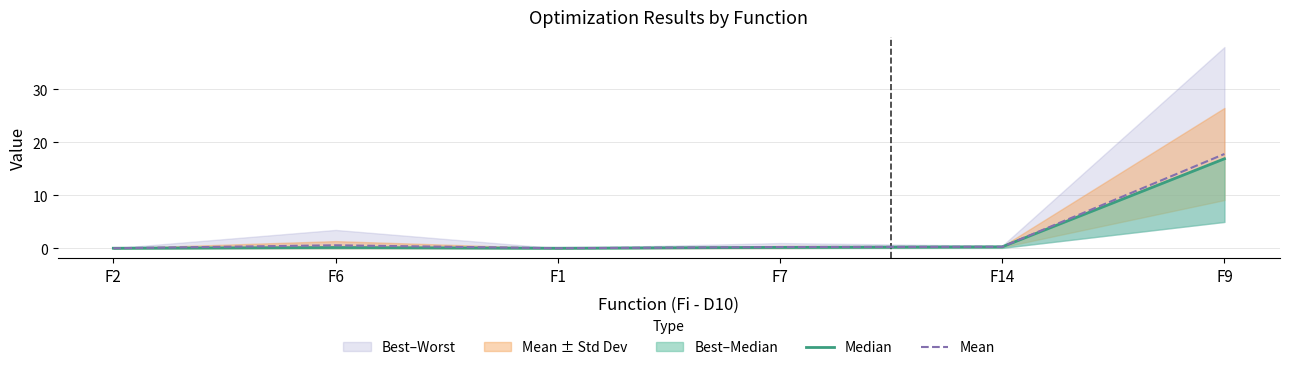

Reading right to left, list all the values displayed in this chart.

Median: F9=16.9	F14=0.3	F7=0.2	F1=0.0	F6=0.1	F2=0.0
Mean: F9=17.8	F14=0.3	F7=0.2	F1=0.0	F6=0.6	F2=0.0